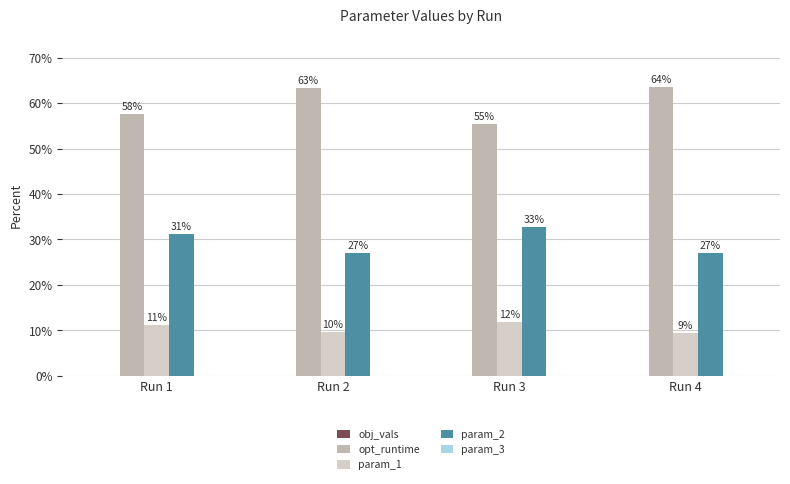

What is the difference between the maximum and second lowest values in the opt_runtime series?

5.9